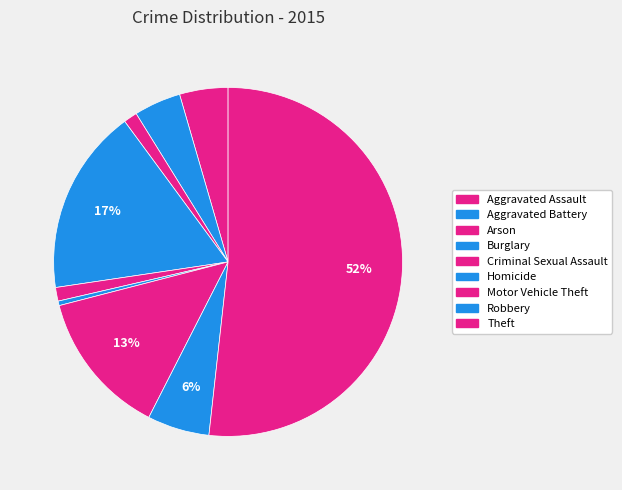

Count the number of slices in the pie.

9